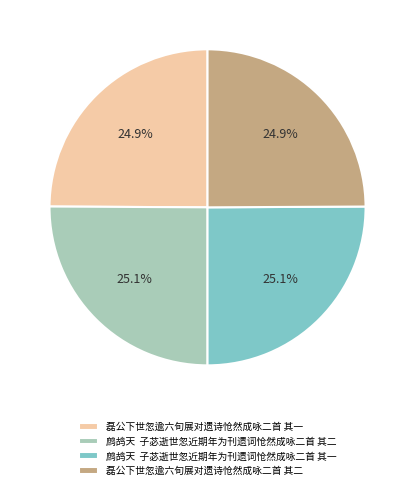

Count the number of slices in the pie.

4